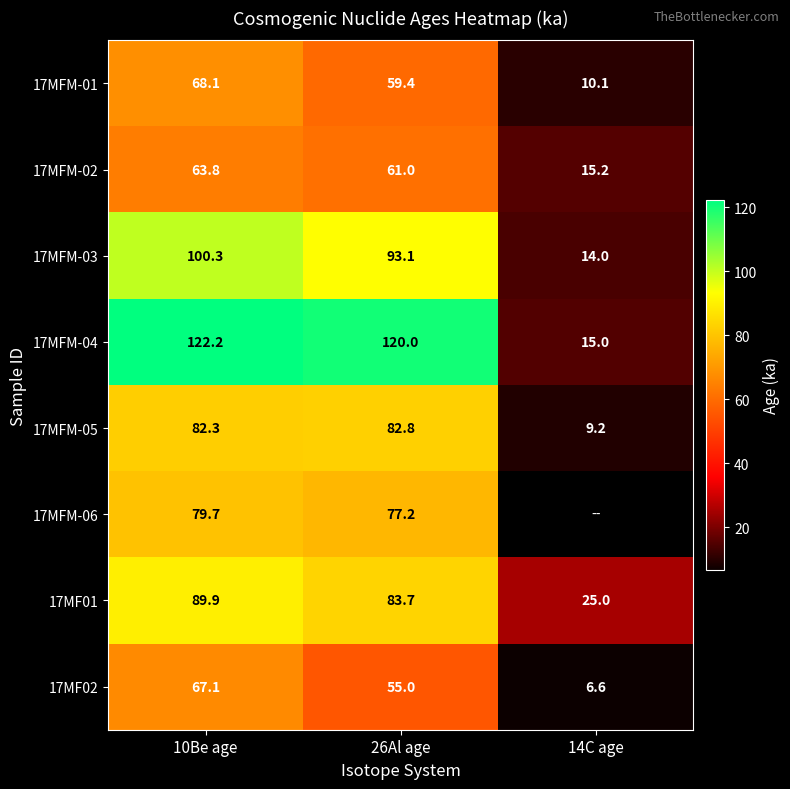

What is the maximum value shown in the chart?

122.2